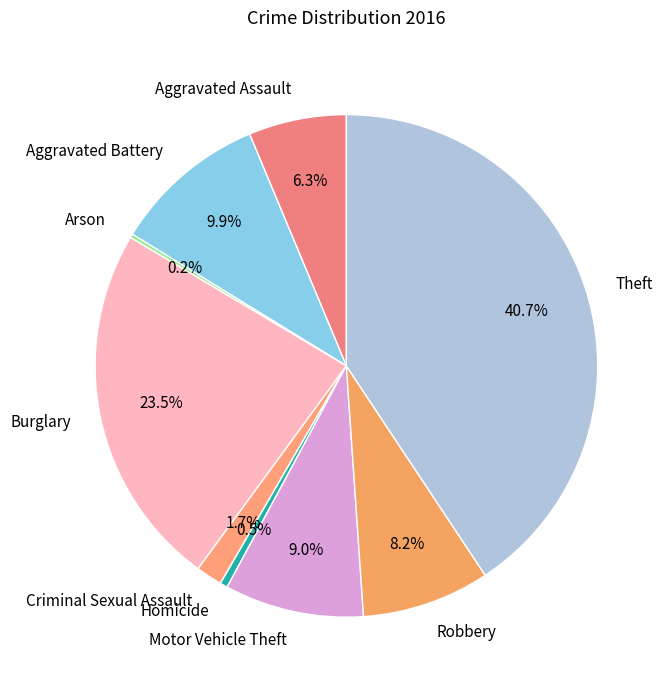

What percentage is NOT represented by Criminal Sexual Assault?

98.3%